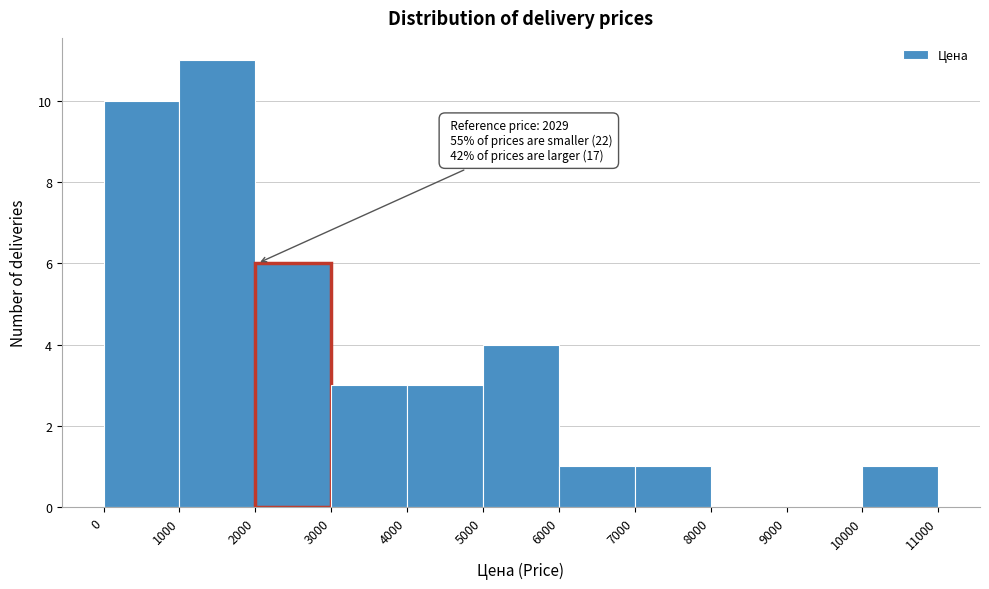

Which range on the x-axis has the tallest bar?

1000 to 2000